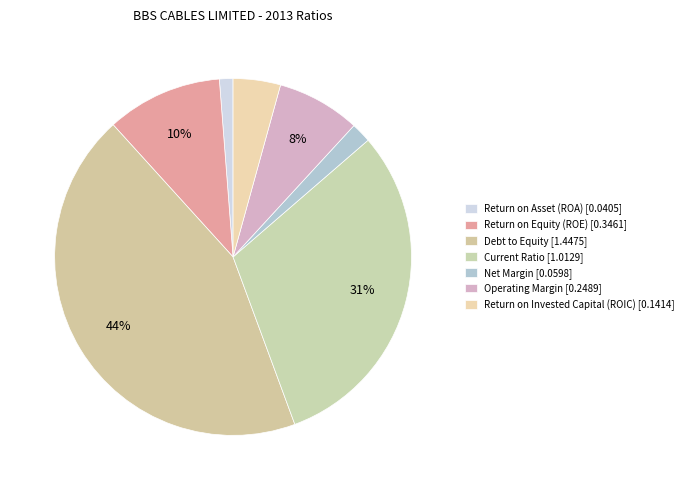

How many slices are in this pie chart?

7